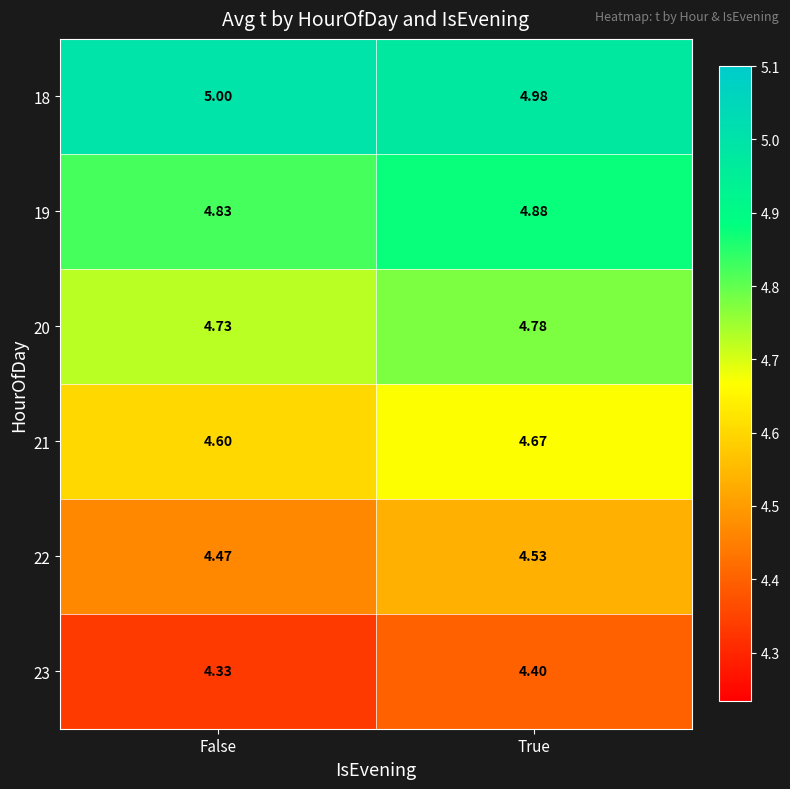

Where is 18 nearest to the value 4?

True